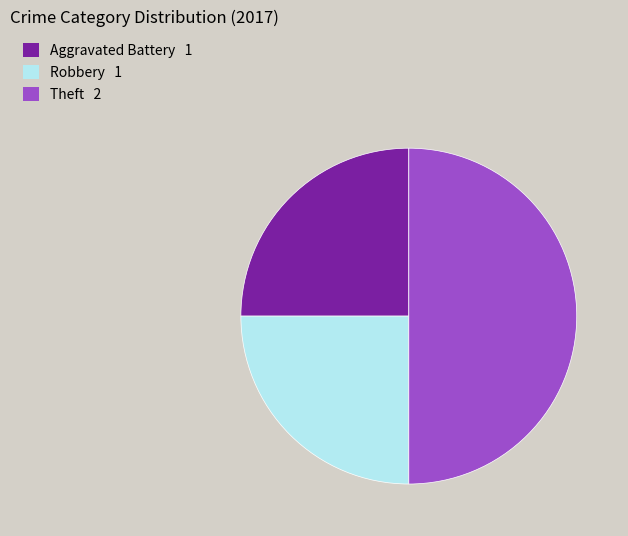

How many segments does this pie chart have?

3